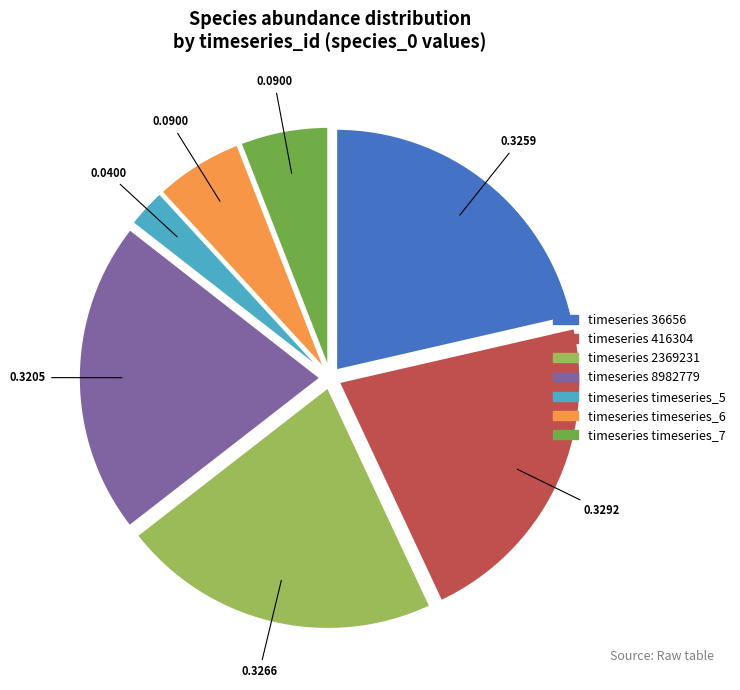

Is there any slice that represents more than half of the pie?

No